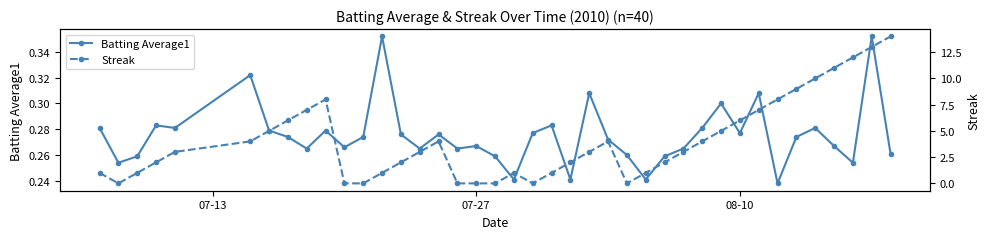

Does the chart display data point markers on the line(s)?

Yes